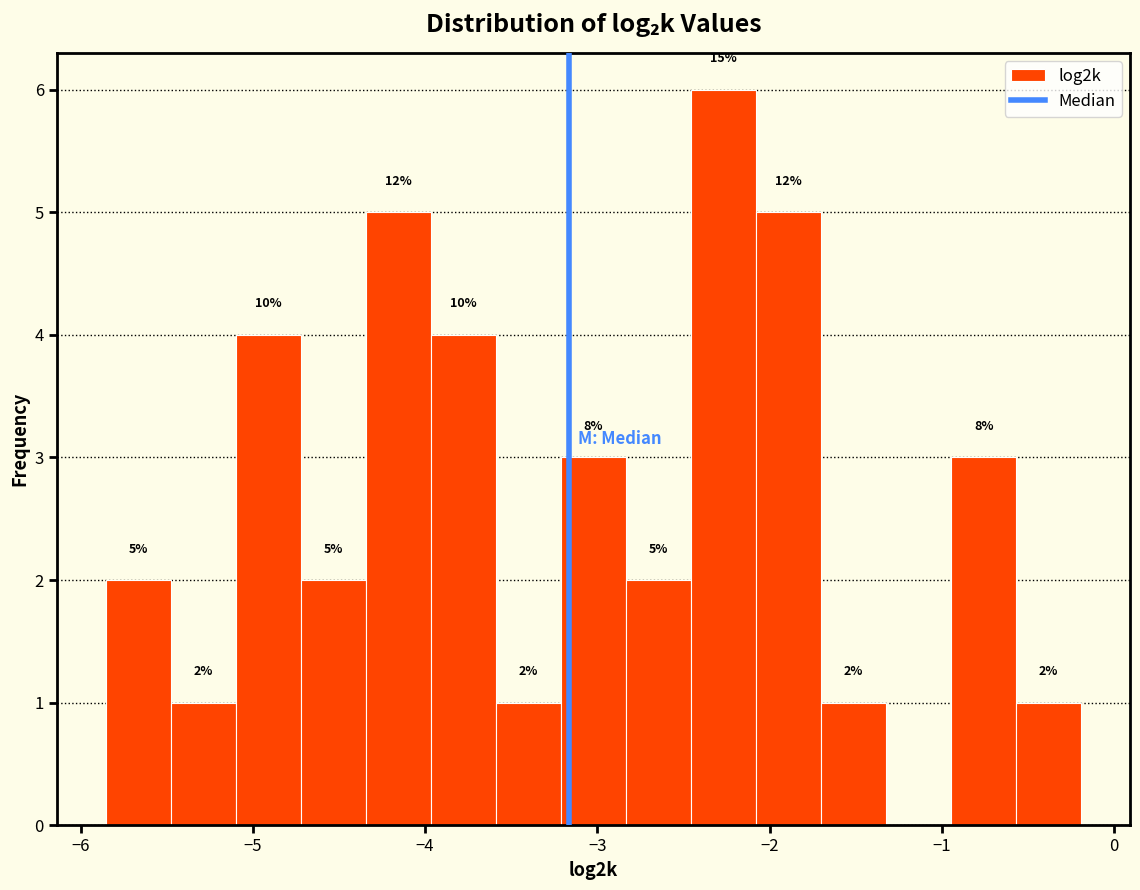

Around what value on the x-axis is the tallest bar? Give the approximate position of its centre, as read against the axis.

-2.3